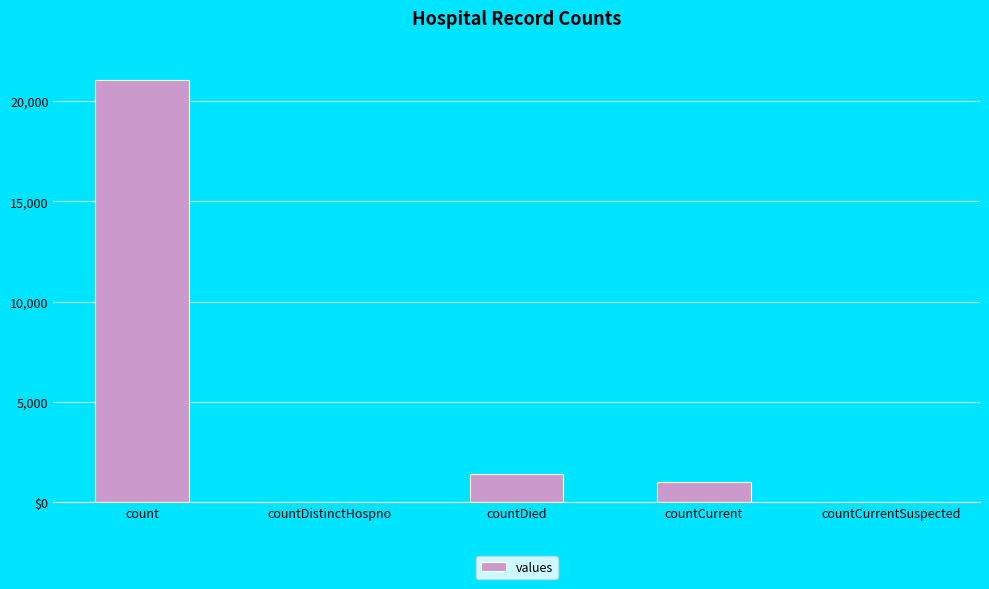

Reading left to right, transcribe all the data shown in this chart.

count=21050	countDistinctHospno=0	countDied=1405	countCurrent=1006	countCurrentSuspected=0